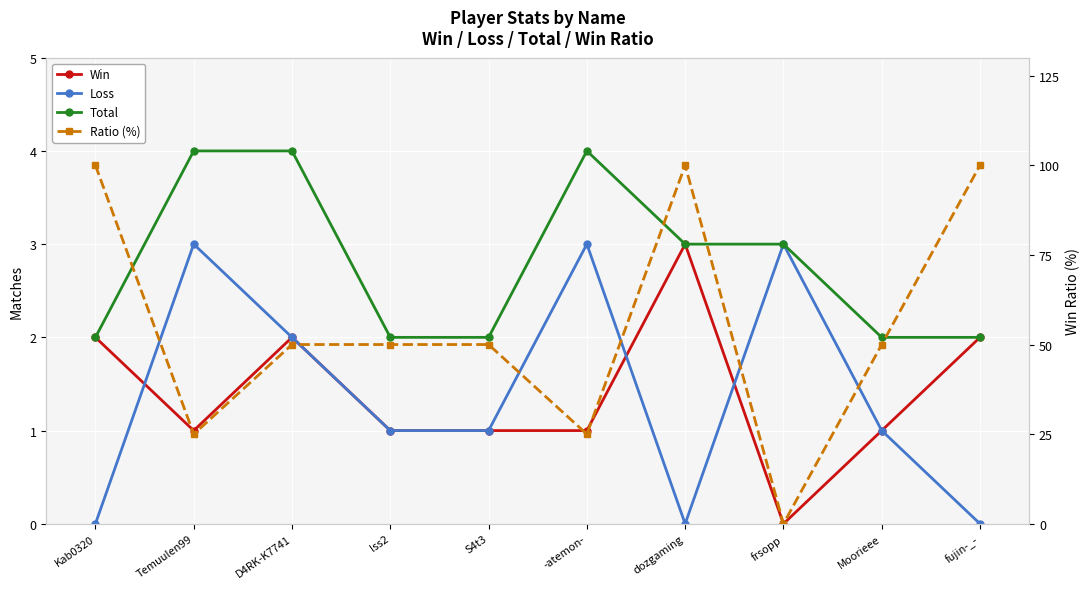

How many times do Ratio (%) and Total cross each other?

2